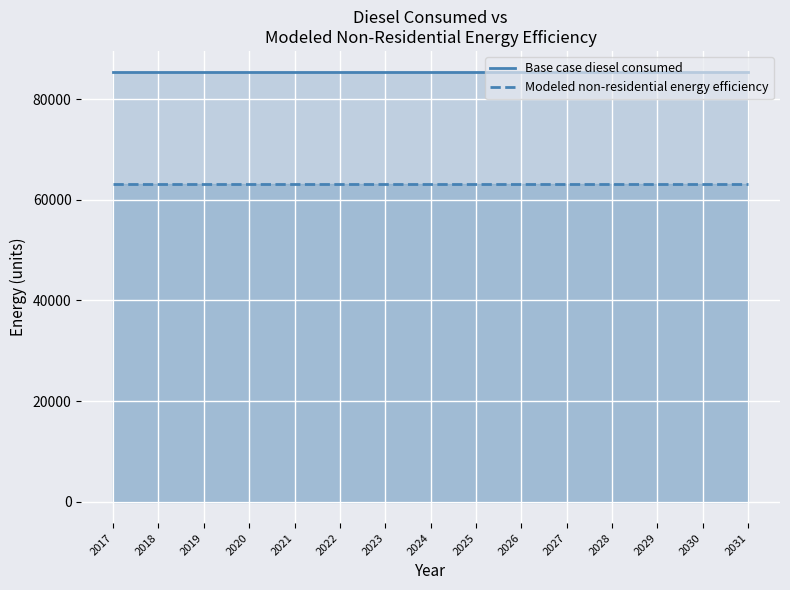

Reading left to right, extract all data points from this chart.

Base case diesel consumed: 2017=85329.8	2018=85329.8	2019=85329.8	2020=85329.8	2021=85329.8	2022=85329.8	2023=85329.8	2024=85329.8	2025=85329.8	2026=85329.8	2027=85329.8	2028=85329.8	2029=85329.8	2030=85329.8	2031=85329.8
Modeled non-residential energy efficiency: 2017=63144.0	2018=63144.0	2019=63144.0	2020=63144.0	2021=63144.0	2022=63144.0	2023=63144.0	2024=63144.0	2025=63144.0	2026=63144.0	2027=63144.0	2028=63144.0	2029=63144.0	2030=63144.0	2031=63144.0